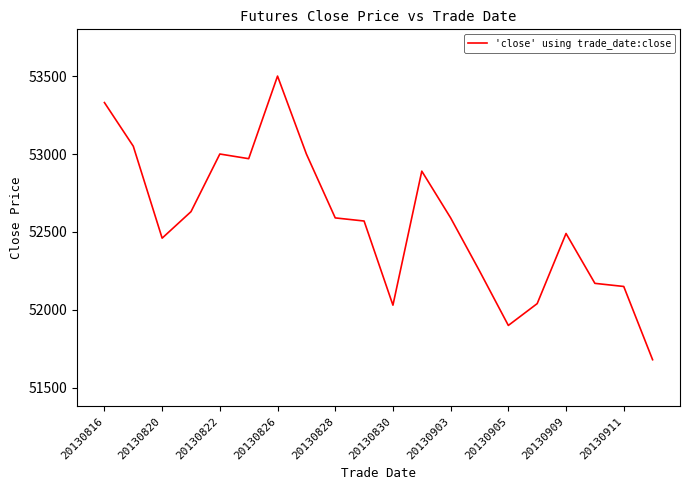

What is the minimum value shown in the chart?

51680